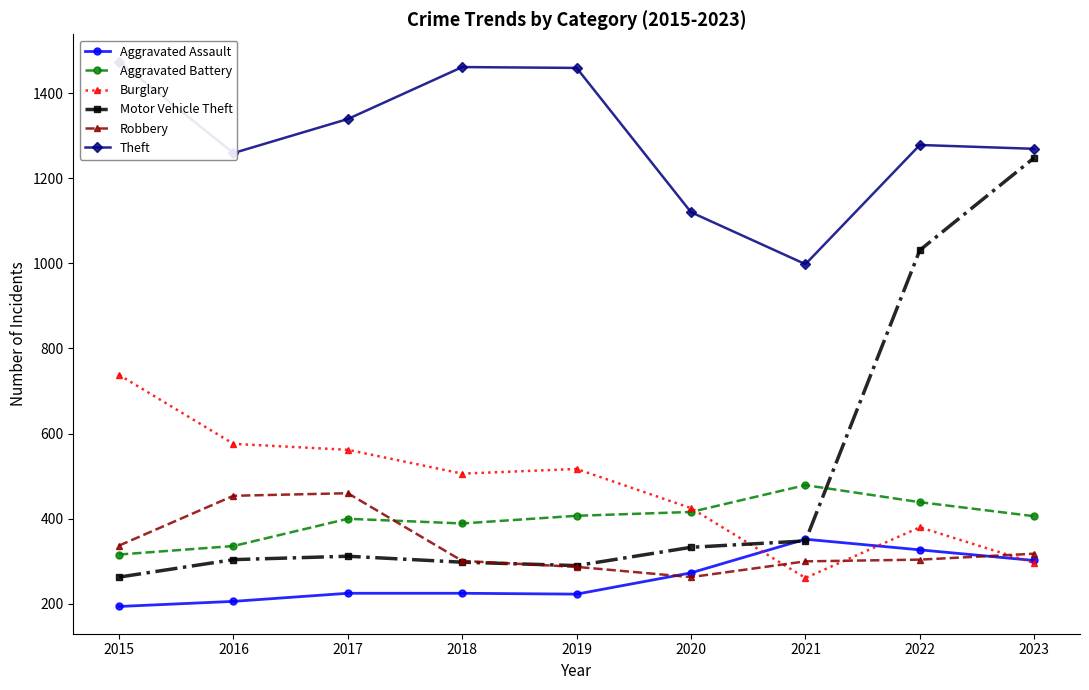

Reading left to right, what are all the values shown in this chart?

Aggravated Assault: 194	206	225	225	223	273	352	327	302
Aggravated Battery: 316	336	400	389	407	416	479	439	406
Burglary: 738	576	562	506	517	425	261	380	296
Motor Vehicle Theft: 263	304	312	298	290	333	348	1031	1248
Robbery: 337	454	460	301	287	263	300	304	318
Theft: 1474	1259	1339	1461	1459	1120	998	1278	1269